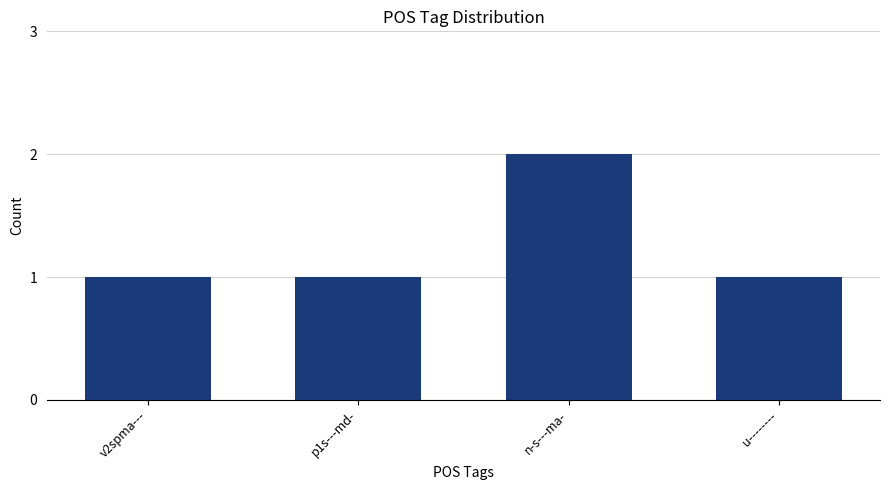

What is the difference between the maximum and second lowest values?

1